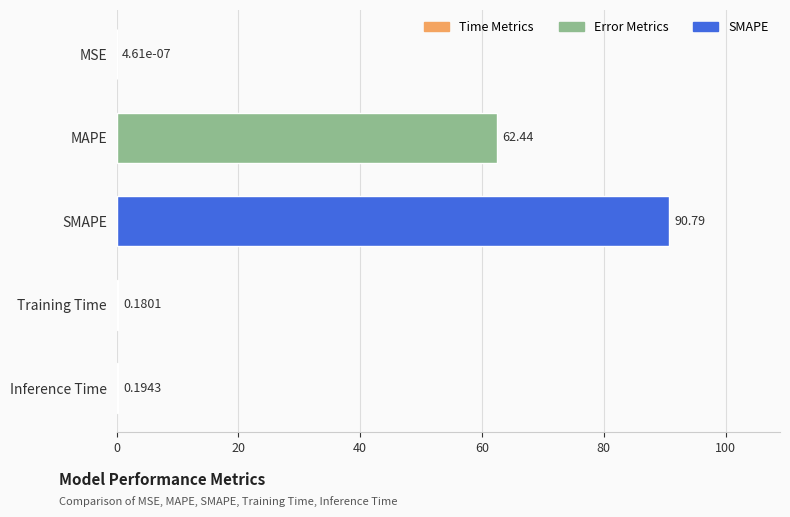

What is the sum of all values?

153.6